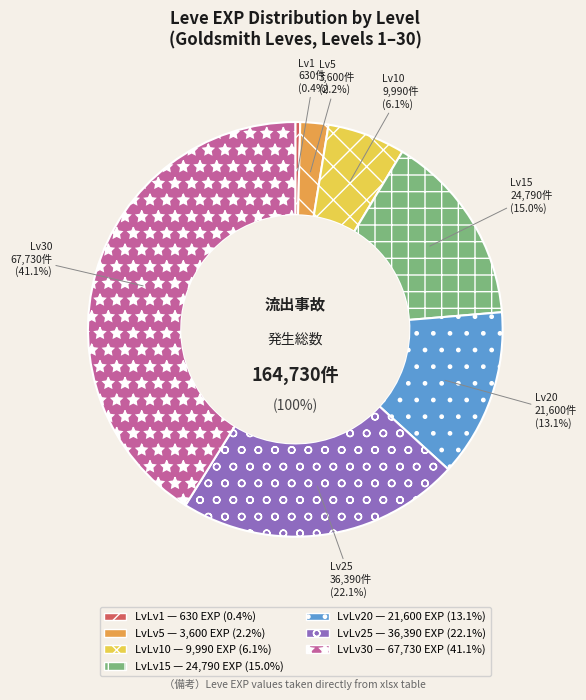

Does 15 represent more than half of the total?

No